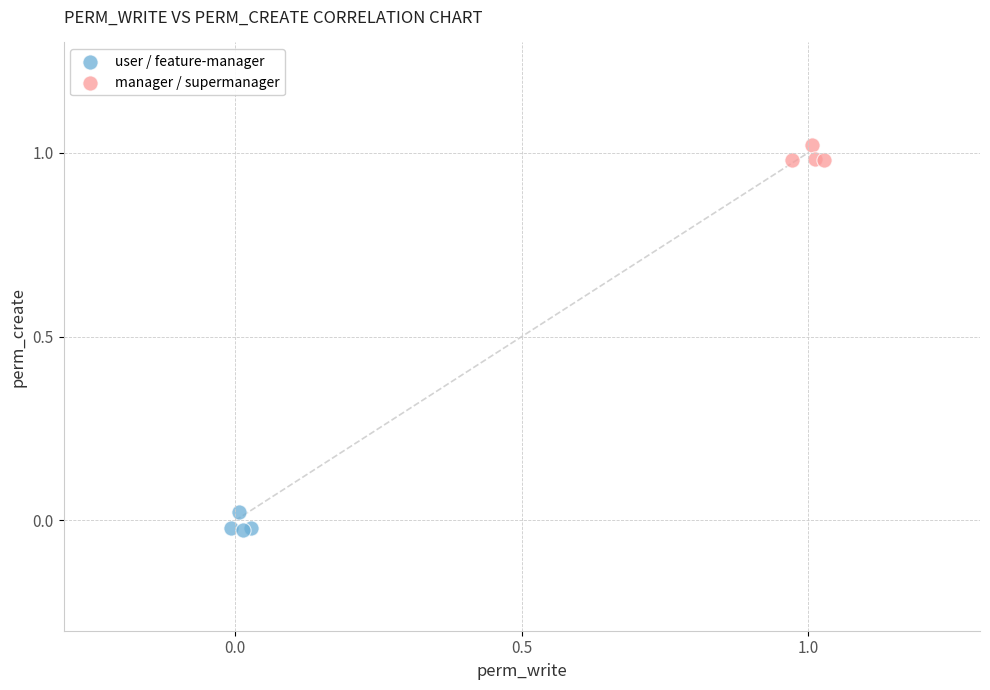

Which series reaches the maximum Y coordinate?

manager / supermanager